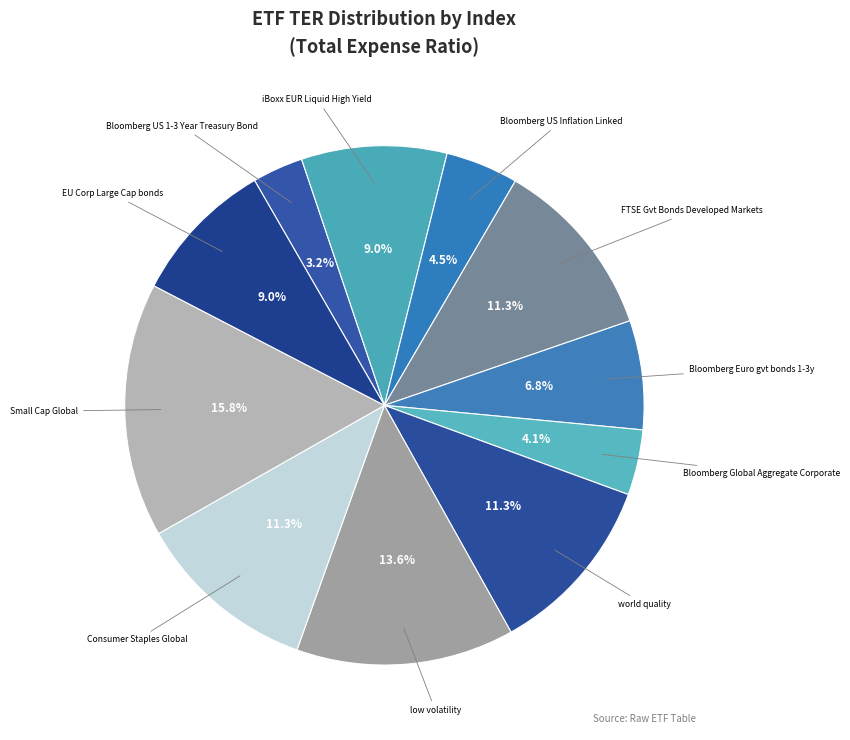

Does any single category account for the majority?

No